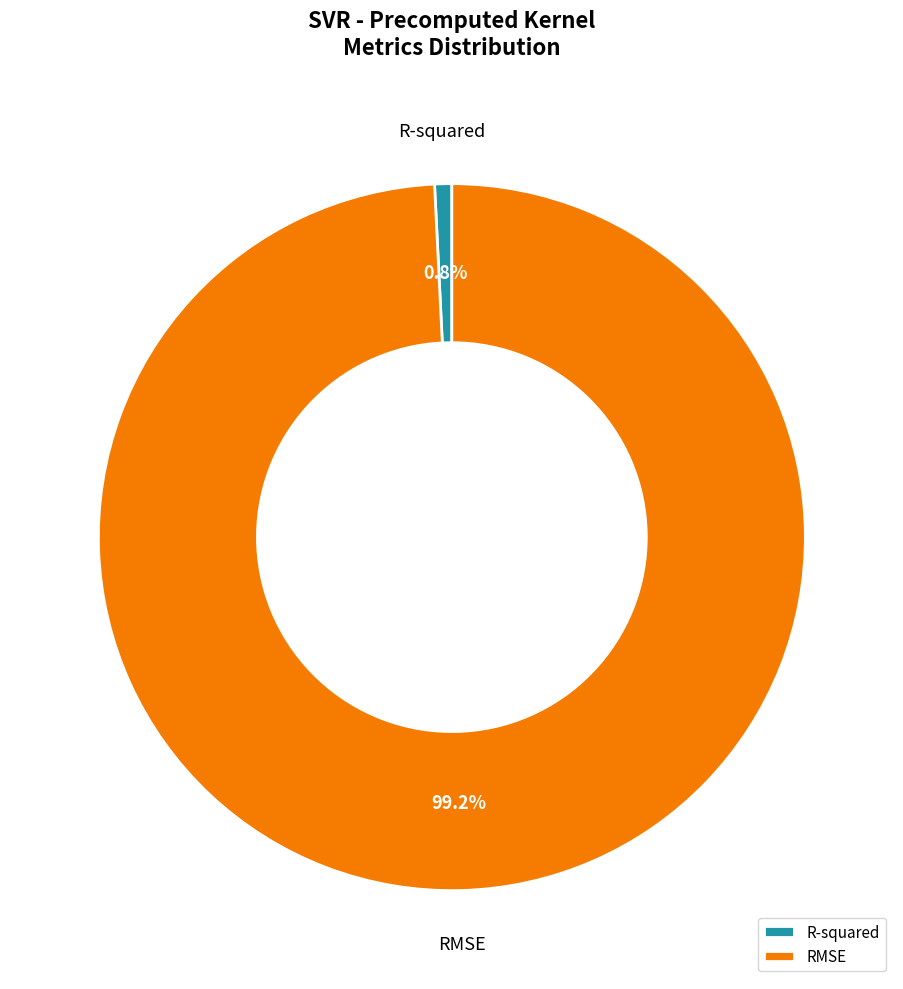

Which has a higher value, R-squared or RMSE?

RMSE